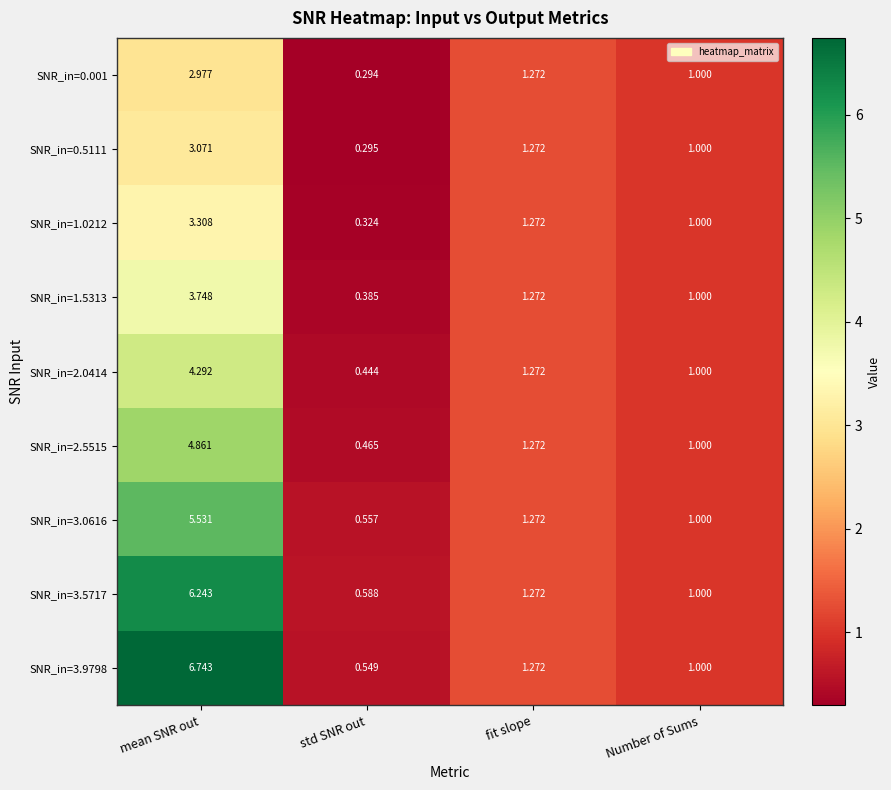

At which label is SNR_in=0.001 closest to 1?

Number of Sums